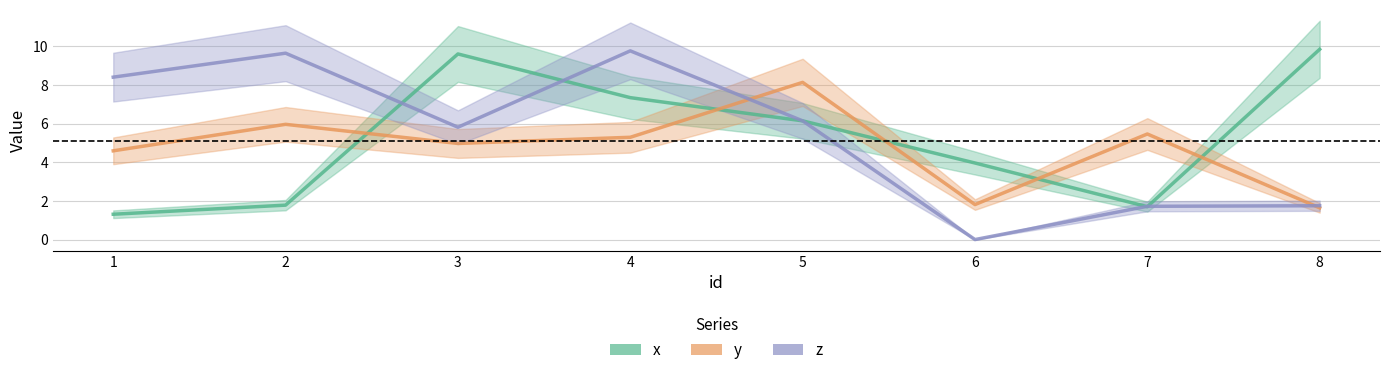

At which label is z closest to 4?

3